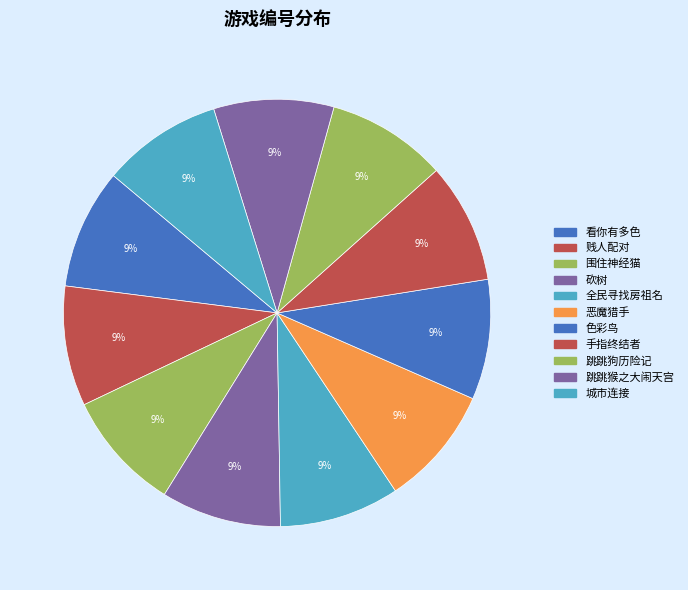

Is 跳跳猴之大闹天宫 the majority of the pie?

No